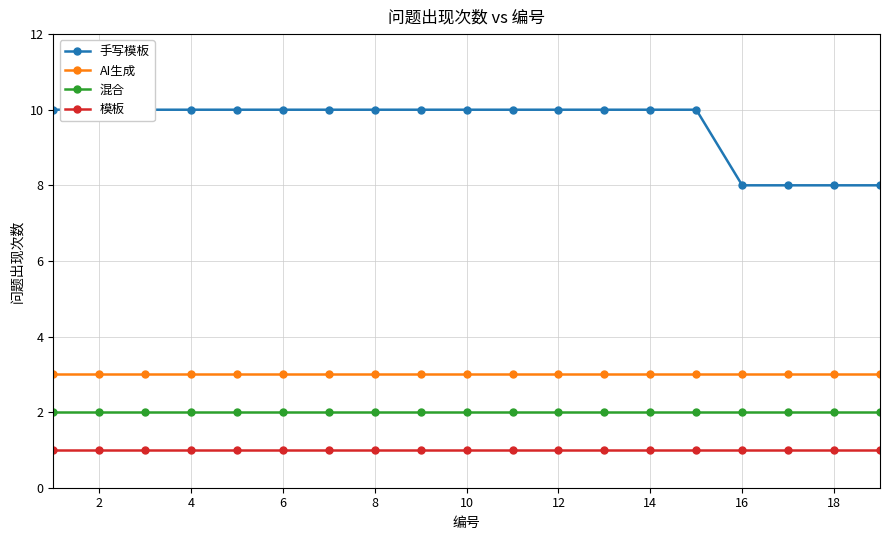

Count the number of data series in this chart.

4